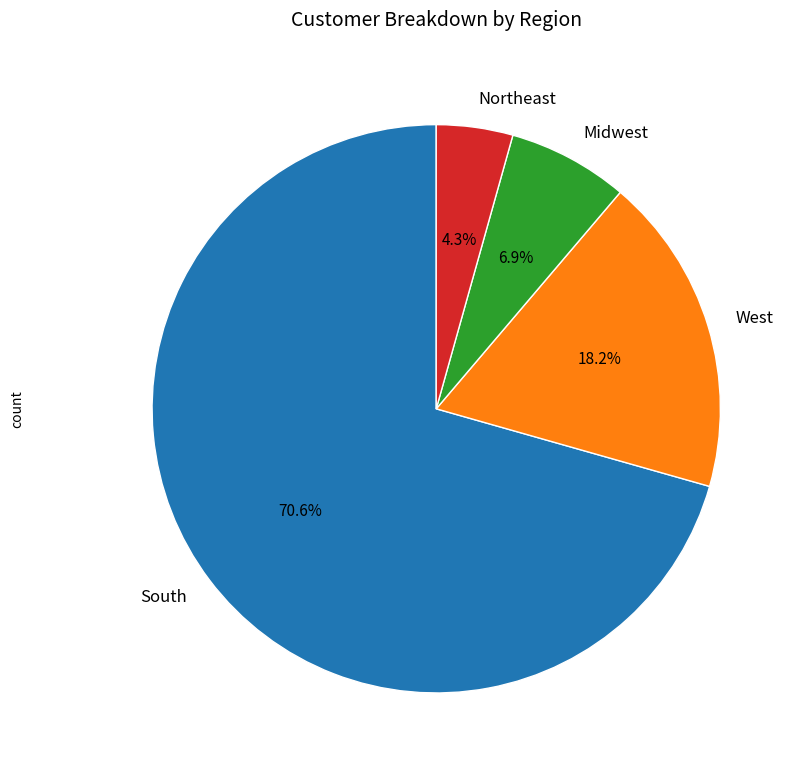

What is the total percentage of West and South?

88.8%